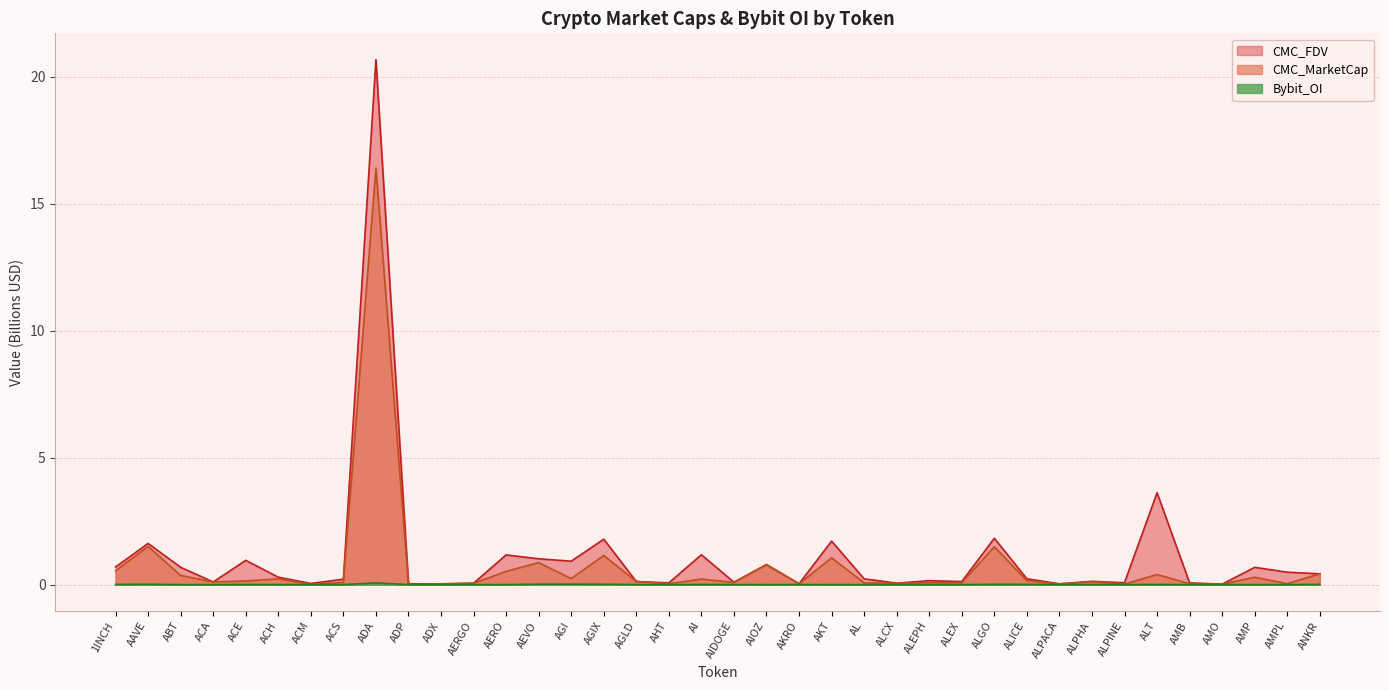

Reading right to left, what are all the values shown in this chart?

CMC_MarketCap: ANKR=0.4	AMPL=0.0	AMP=0.3	AMO=0.0	AMB=0.0	ALT=0.4	ALPINE=0.0	ALPHA=0.1	ALPACA=0.0	ALICE=0.2	ALGO=1.5	ALEX=0.1	ALEPH=0.1	ALCX=0.1	AL=0.1	AKT=1.1	AKRO=0.0	AIOZ=0.8	AIDOGE=0.1	AI=0.2	AHT=0.0	AGLD=0.1	AGIX=1.1	AGI=0.2	AEVO=0.9	AERO=0.5	AERGO=0.1	ADX=0.0	ADP=0.0	ADA=16.4	ACS=0.1	ACM=0.0	ACH=0.2	ACE=0.1	ACA=0.1	ABT=0.4	AAVE=1.5	1INCH=0.5
CMC_FDV: ANKR=0.4	AMPL=0.5	AMP=0.7	AMO=0.0	AMB=0.1	ALT=3.6	ALPINE=0.1	ALPHA=0.1	ALPACA=0.0	ALICE=0.2	ALGO=1.8	ALEX=0.1	ALEPH=0.2	ALCX=0.1	AL=0.2	AKT=1.7	AKRO=0.0	AIOZ=0.8	AIDOGE=0.1	AI=1.2	AHT=0.1	AGLD=0.1	AGIX=1.8	AGI=0.9	AEVO=1.0	AERO=1.2	AERGO=0.1	ADX=0.0	ADP=0.0	ADA=20.7	ACS=0.2	ACM=0.0	ACH=0.3	ACE=1.0	ACA=0.1	ABT=0.7	AAVE=1.6	1INCH=0.7
Bybit_OI: ANKR=0.0	AMPL=0.0	AMP=0.0	AMO=0.0	AMB=0.0	ALT=0.0	ALPINE=0.0	ALPHA=0.0	ALPACA=0.0	ALICE=0.0	ALGO=0.0	ALEX=0.0	ALEPH=0.0	ALCX=0.0	AL=0.0	AKT=0.0	AKRO=0.0	AIOZ=0.0	AIDOGE=0.0	AI=0.0	AHT=0.0	AGLD=0.0	AGIX=0.0	AGI=0.0	AEVO=0.0	AERO=0.0	AERGO=0.0	ADX=0.0	ADP=0.0	ADA=0.1	ACS=0.0	ACM=0.0	ACH=0.0	ACE=0.0	ACA=0.0	ABT=0.0	AAVE=0.0	1INCH=0.0